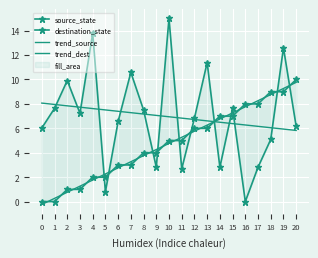

List the labels in order of trend_dest value, largest first.

0, 1, 2, 3, 4, 5, 6, 7, 8, 9, 10, 11, 12, 13, 14, 15, 16, 17, 18, 19, 20